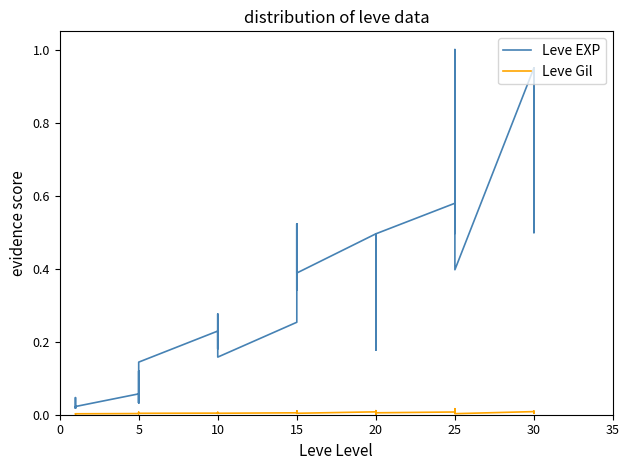

Which series has the widest spread of values?

Leve EXP